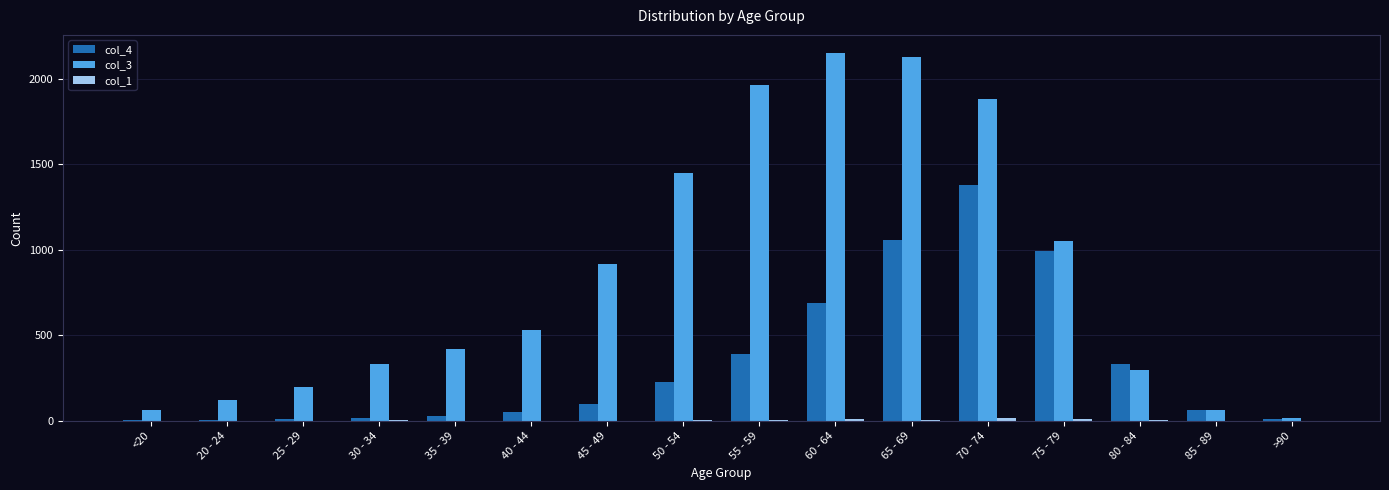

The value of col_4 at 30 - 34 is 14. True or false?

True